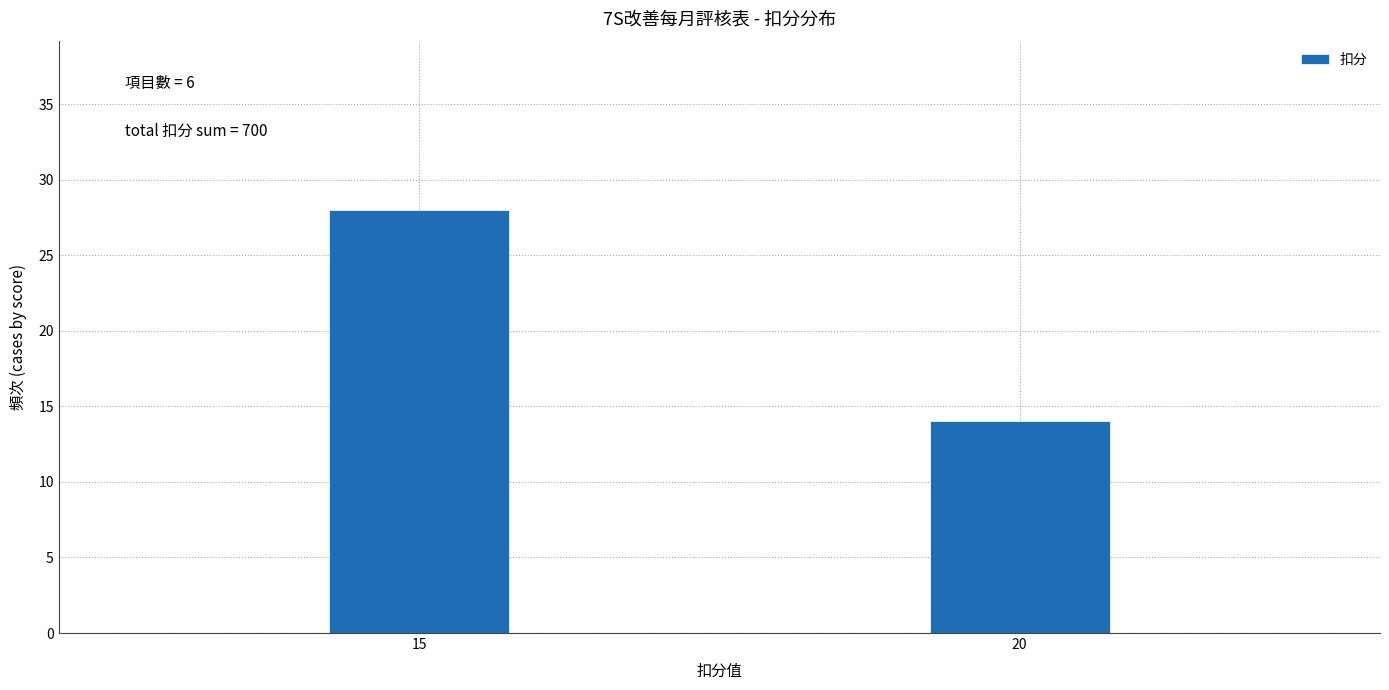

Reading left to right, transcribe all the data shown in this chart.

28	14